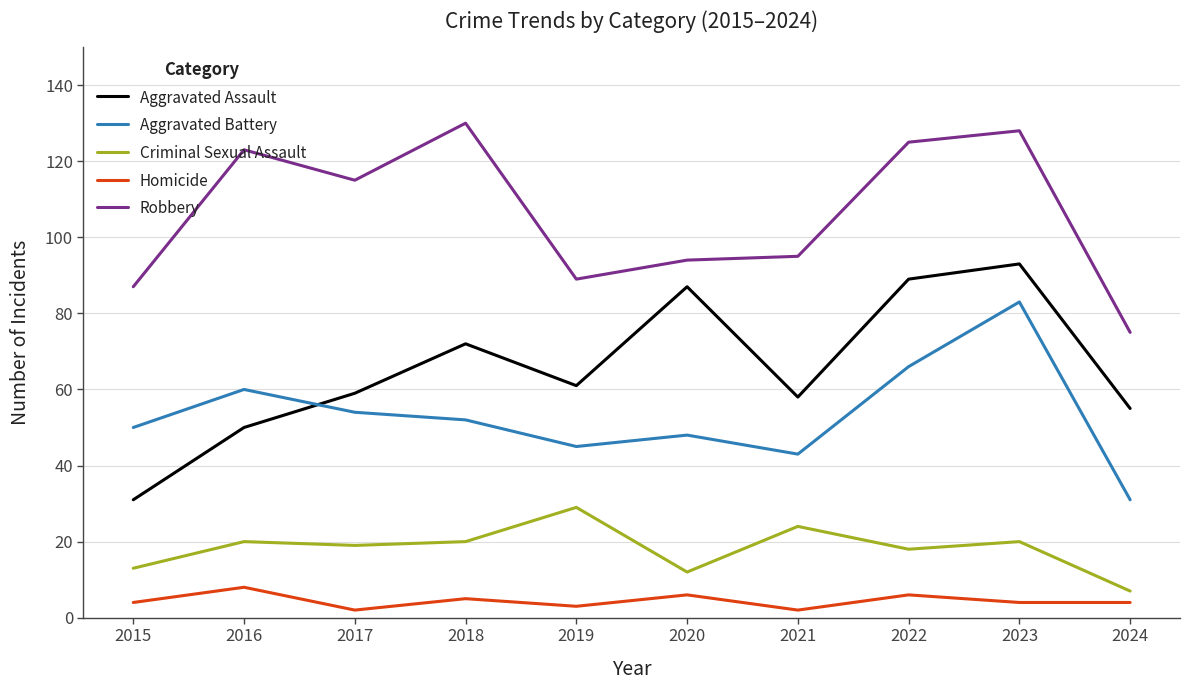

Does the chart have visible grid lines?

Yes